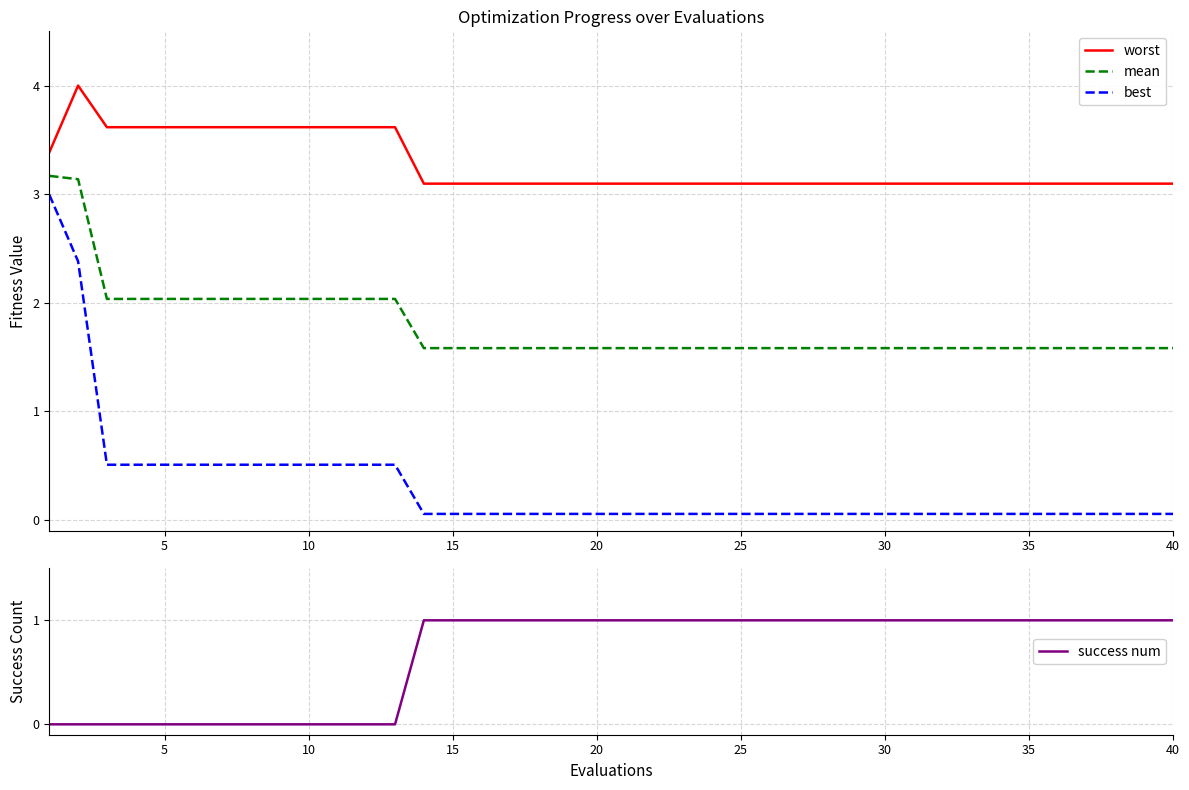

Reading left to right, what are all the values shown in this chart?

worst: 3.4	4.0	3.6	3.6	3.6	3.6	3.6	3.6	3.6	3.6	3.6	3.6	3.6	3.1	3.1	3.1	3.1	3.1	3.1	3.1	3.1	3.1	3.1	3.1	3.1	3.1	3.1	3.1	3.1	3.1	3.1	3.1	3.1	3.1	3.1	3.1	3.1	3.1	3.1	3.1
mean: 3.2	3.1	2.0	2.0	2.0	2.0	2.0	2.0	2.0	2.0	2.0	2.0	2.0	1.6	1.6	1.6	1.6	1.6	1.6	1.6	1.6	1.6	1.6	1.6	1.6	1.6	1.6	1.6	1.6	1.6	1.6	1.6	1.6	1.6	1.6	1.6	1.6	1.6	1.6	1.6
best: 3.0	2.4	0.5	0.5	0.5	0.5	0.5	0.5	0.5	0.5	0.5	0.5	0.5	0.1	0.1	0.1	0.1	0.1	0.1	0.1	0.1	0.1	0.1	0.1	0.1	0.1	0.1	0.1	0.1	0.1	0.1	0.1	0.1	0.1	0.1	0.1	0.1	0.1	0.1	0.1
success num: 0.0	0.0	0.0	0.0	0.0	0.0	0.0	0.0	0.0	0.0	0.0	0.0	0.0	1.0	1.0	1.0	1.0	1.0	1.0	1.0	1.0	1.0	1.0	1.0	1.0	1.0	1.0	1.0	1.0	1.0	1.0	1.0	1.0	1.0	1.0	1.0	1.0	1.0	1.0	1.0